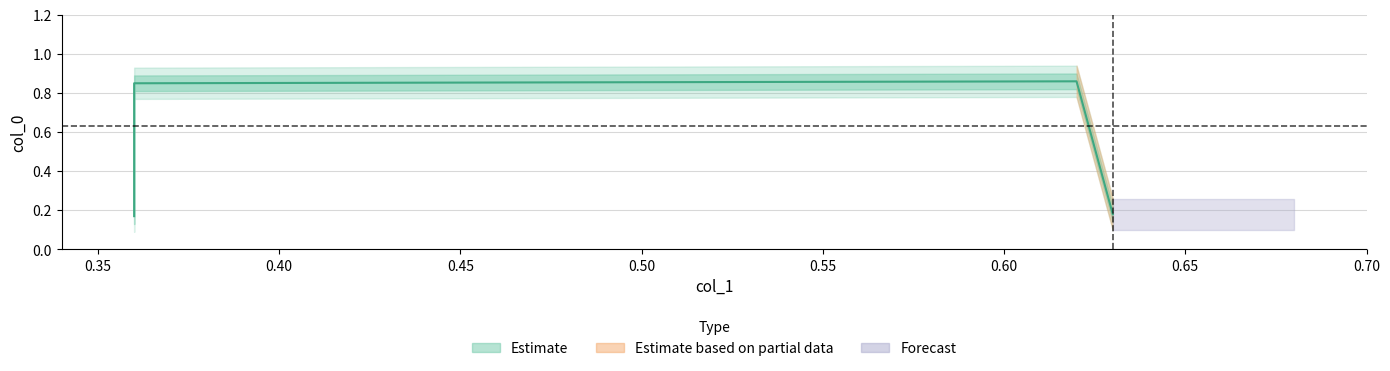

Reading left to right, what are all the values shown in this chart?

0.2	0.8	0.9	0.2